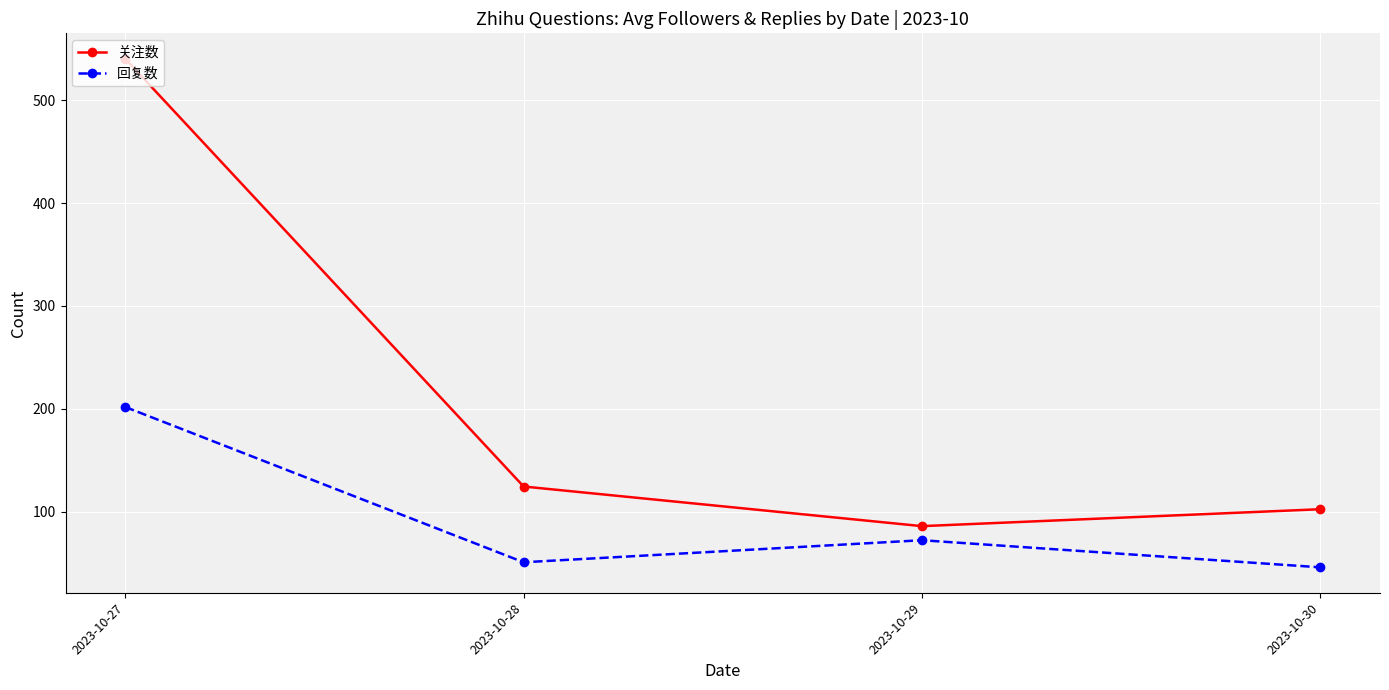

Is the value of 关注数 at 2023-10-30 greater than the value of 回复数 at 2023-10-29?

Yes